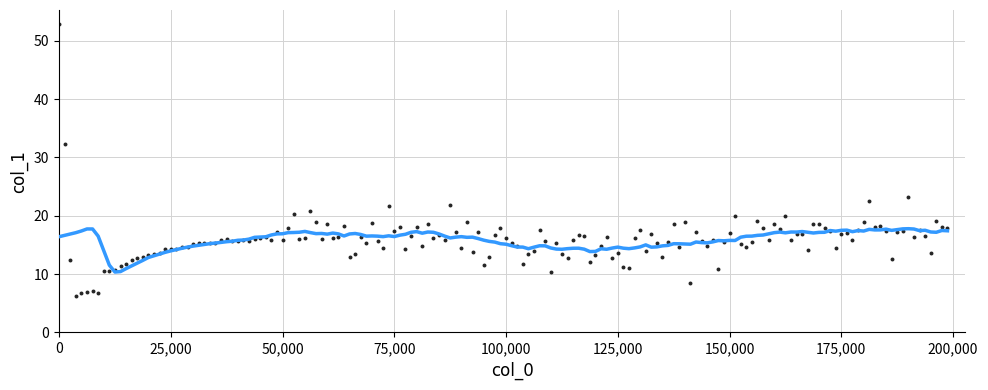

What Y value in the scatter plot is closest to 29?

32.4